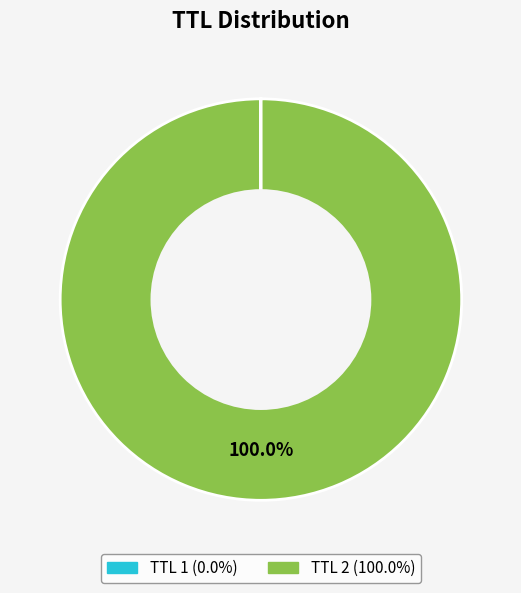

Is there any slice that represents more than half of the pie?

Yes